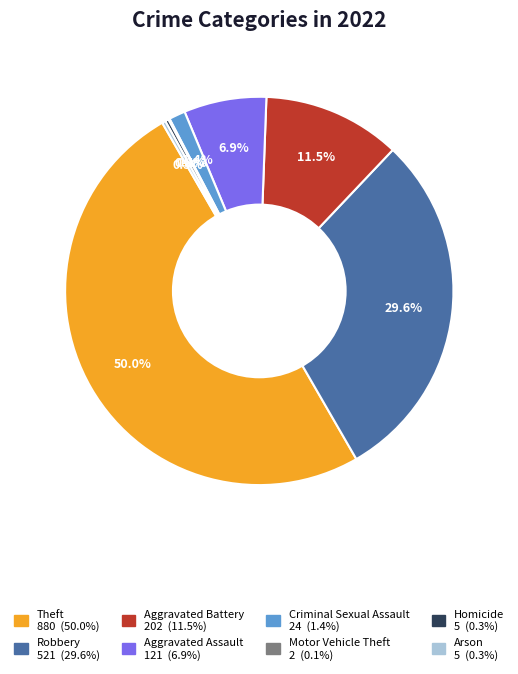

What percentage do Aggravated Assault and Homicide together represent?

7.2%